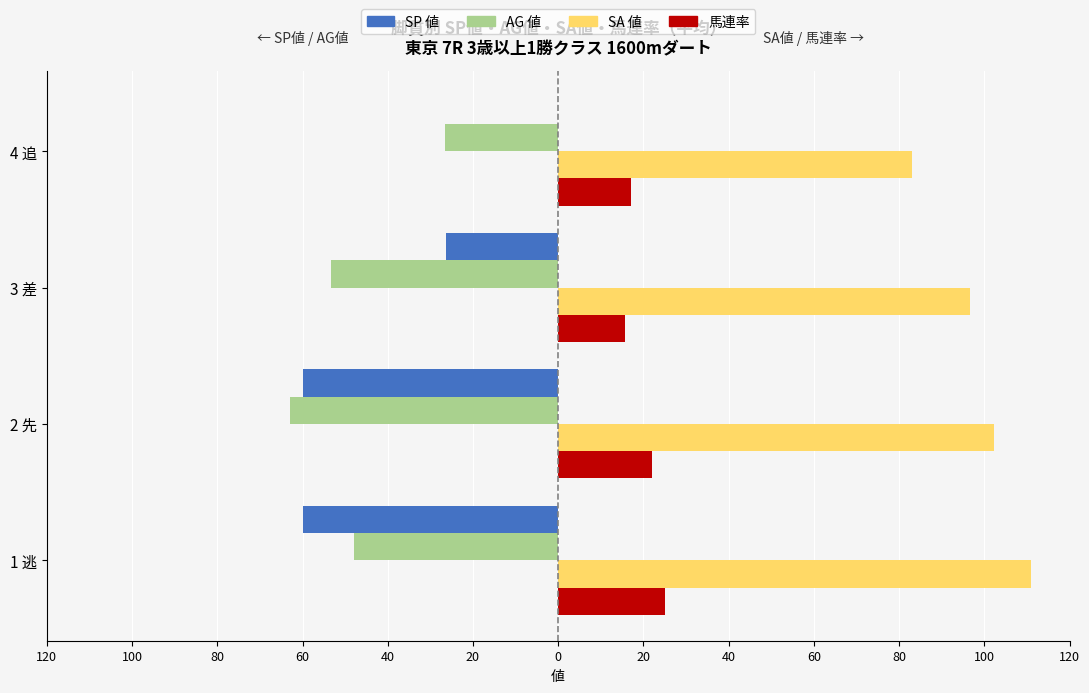

Which series has the largest total across all categories?

SA 値